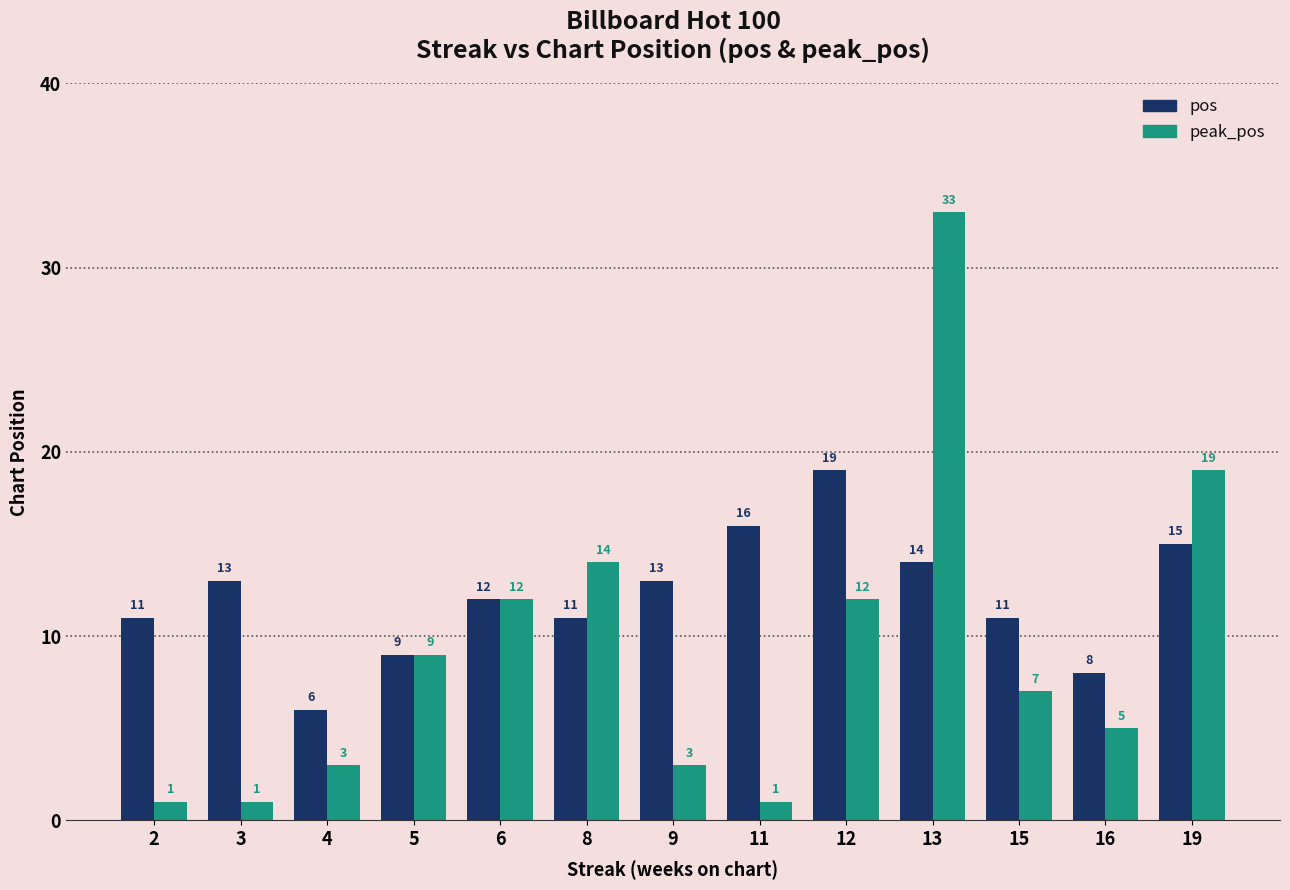

What is the value of the pos bar at the 2nd from the left?

13